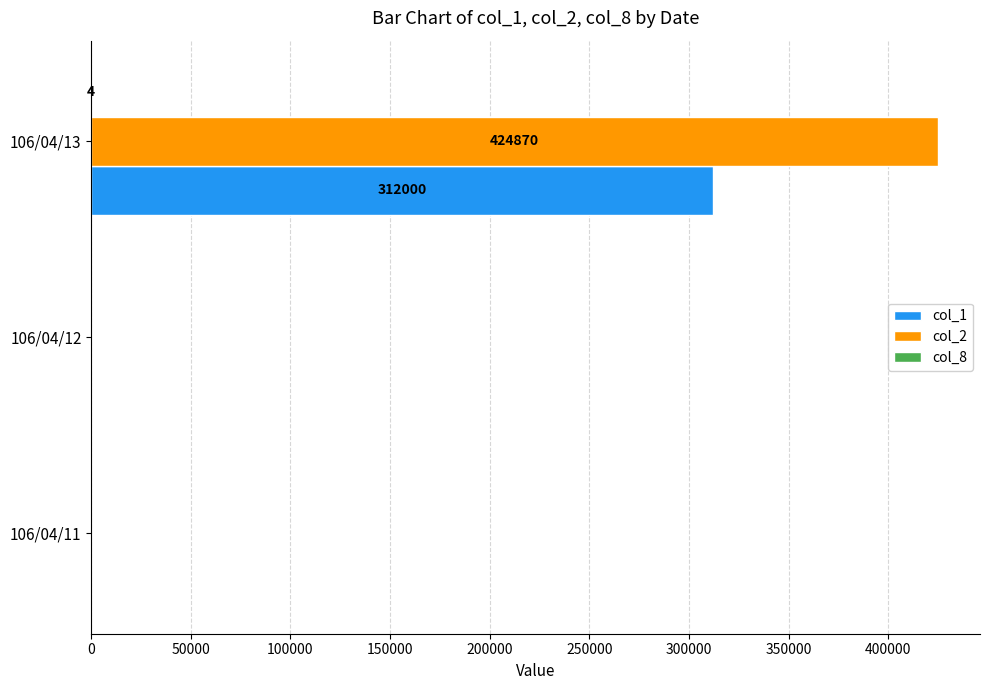

Which series has the largest total across all categories?

col_2